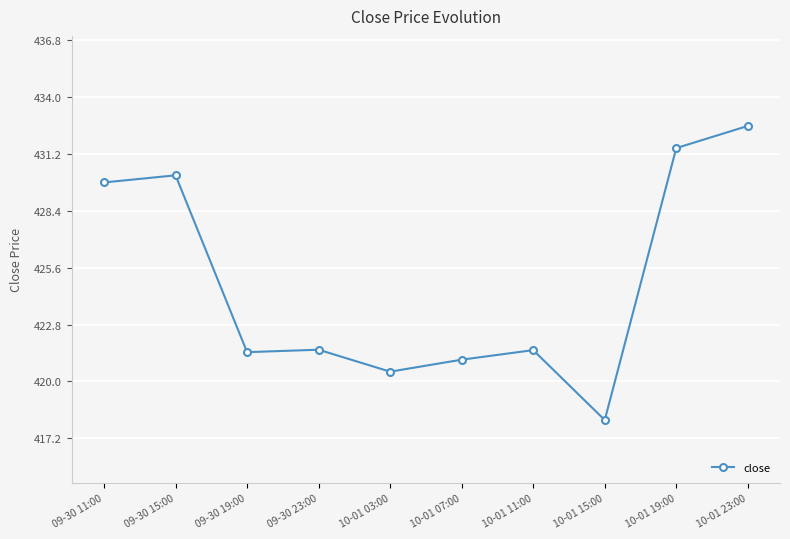

What is the maximum value shown in the chart?

432.6